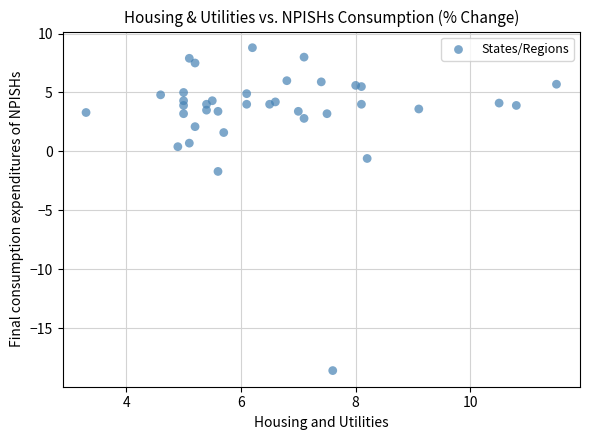

What Y value in the scatter plot is closest to -4?

-1.7